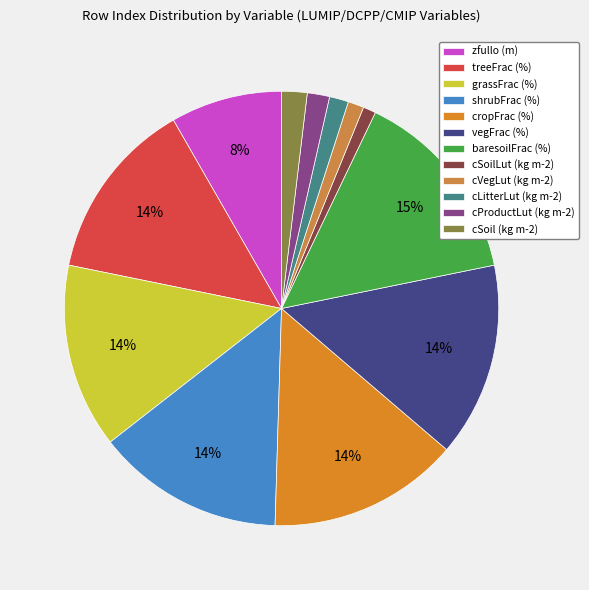

Rank the categories by value from lowest to highest.

cSoilLut (kg m-2), cVegLut (kg m-2), cLitterLut (kg m-2), cProductLut (kg m-2), cSoil (kg m-2), zfullo (m), treeFrac (%), grassFrac (%), shrubFrac (%), cropFrac (%), vegFrac (%), baresoilFrac (%)